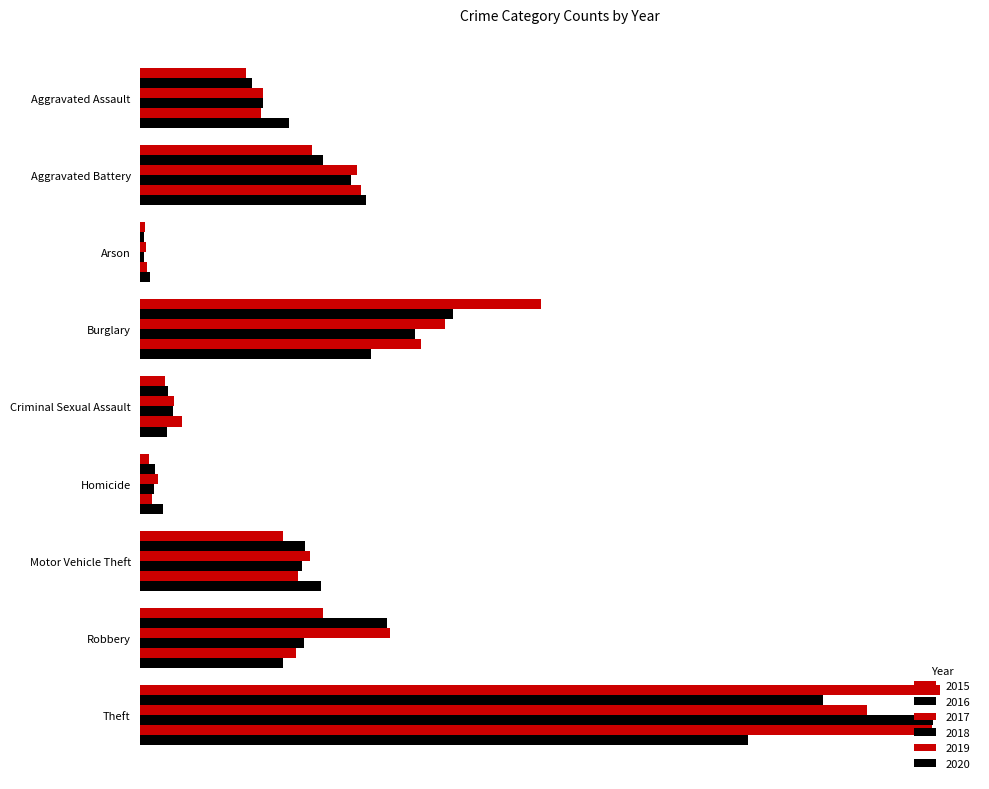

At which label does 2018 first exceed 298?

Aggravated Battery